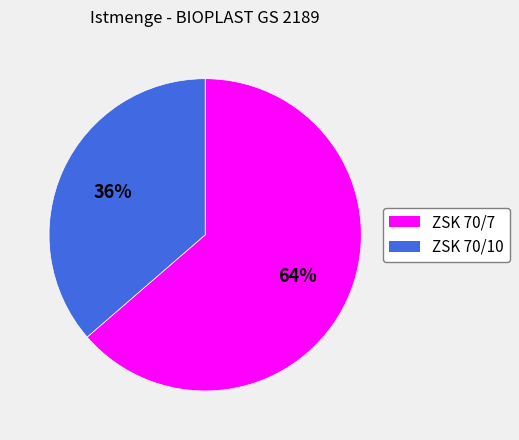

Is the sum of ZSK 70/7 and ZSK 70/10 greater than half?

Yes